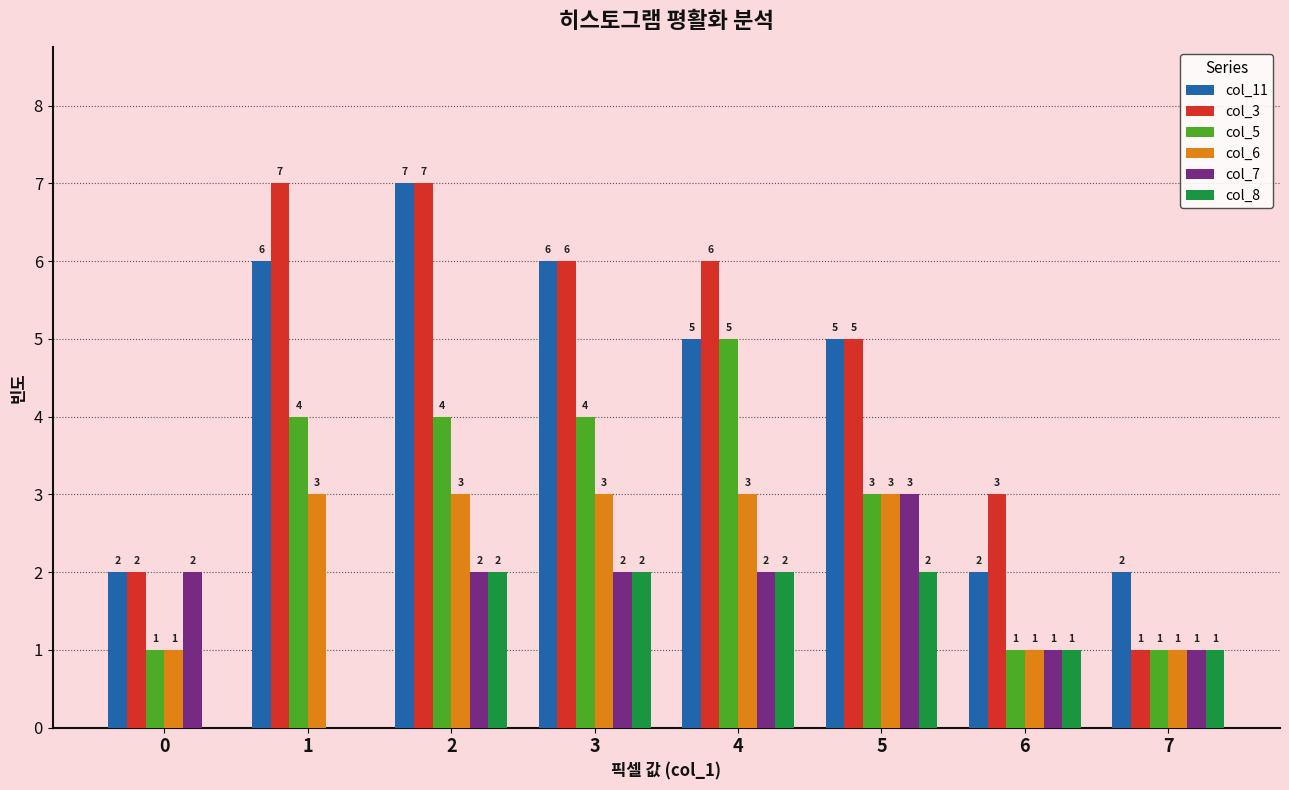

Reading left to right, what are all the values shown in this chart?

col_11: 2	6	7	6	5	5	2	2
col_3: 2	7	7	6	6	5	3	1
col_5: 1	4	4	4	5	3	1	1
col_6: 1	3	3	3	3	3	1	1
col_7: 2	0	2	2	2	3	1	1
col_8: 0	0	2	2	2	2	1	1